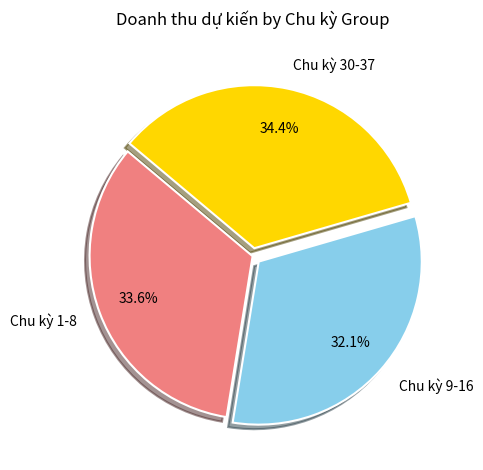

How many slices are in this pie chart?

3